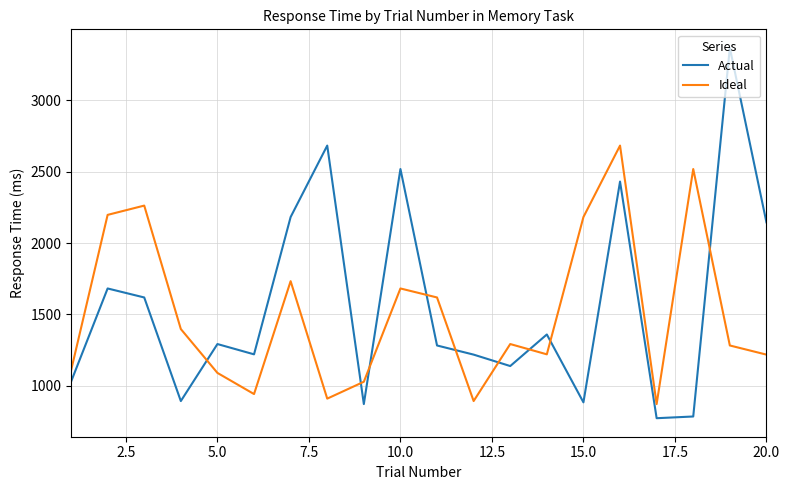

Rank the series by their maximum value, from lowest to highest.

Ideal, Actual